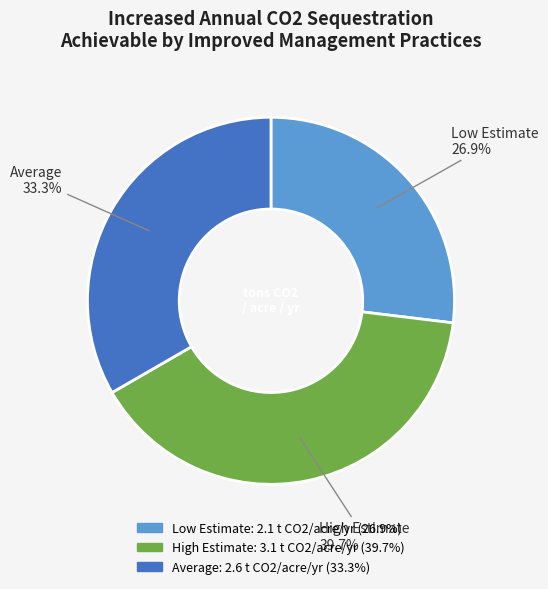

Is there any slice that represents more than half of the pie?

No